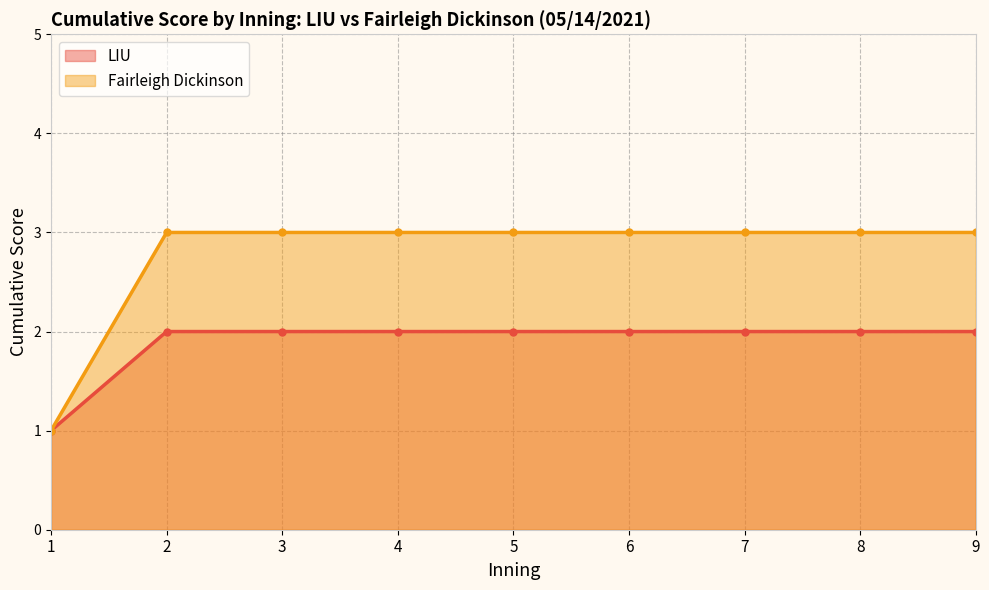

Is it true that Fairleigh Dickinson equals 5 at 4?

False